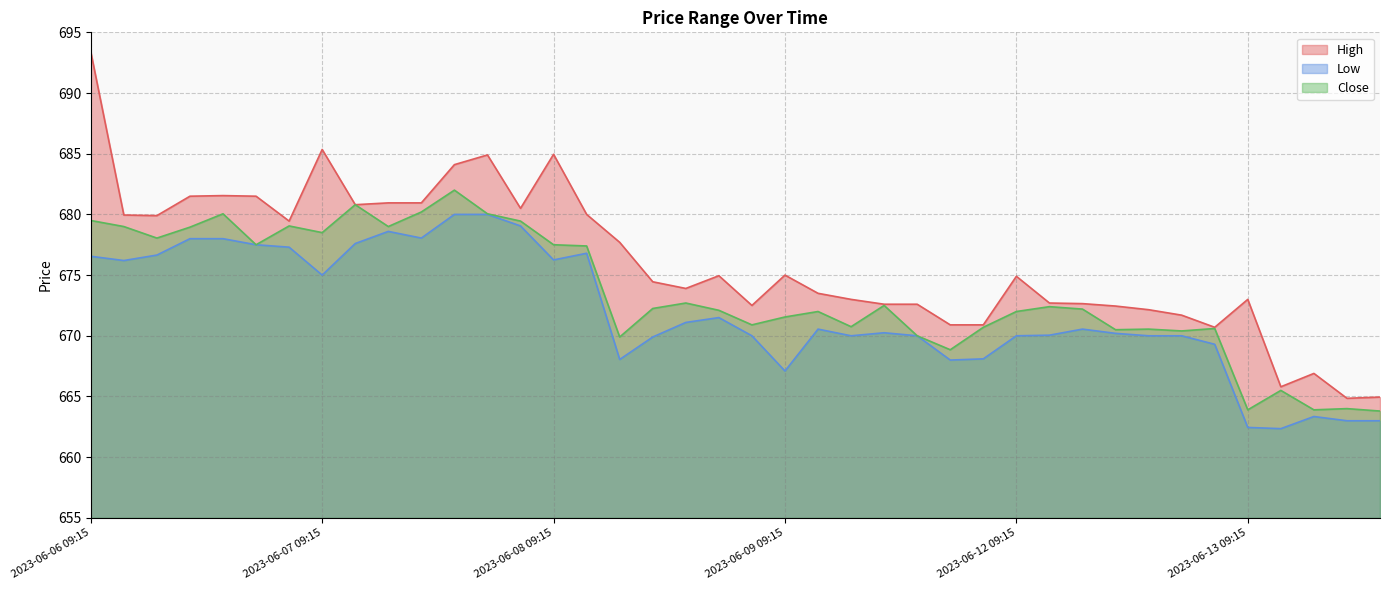

At how many categories does at least one series exceed 665?

38